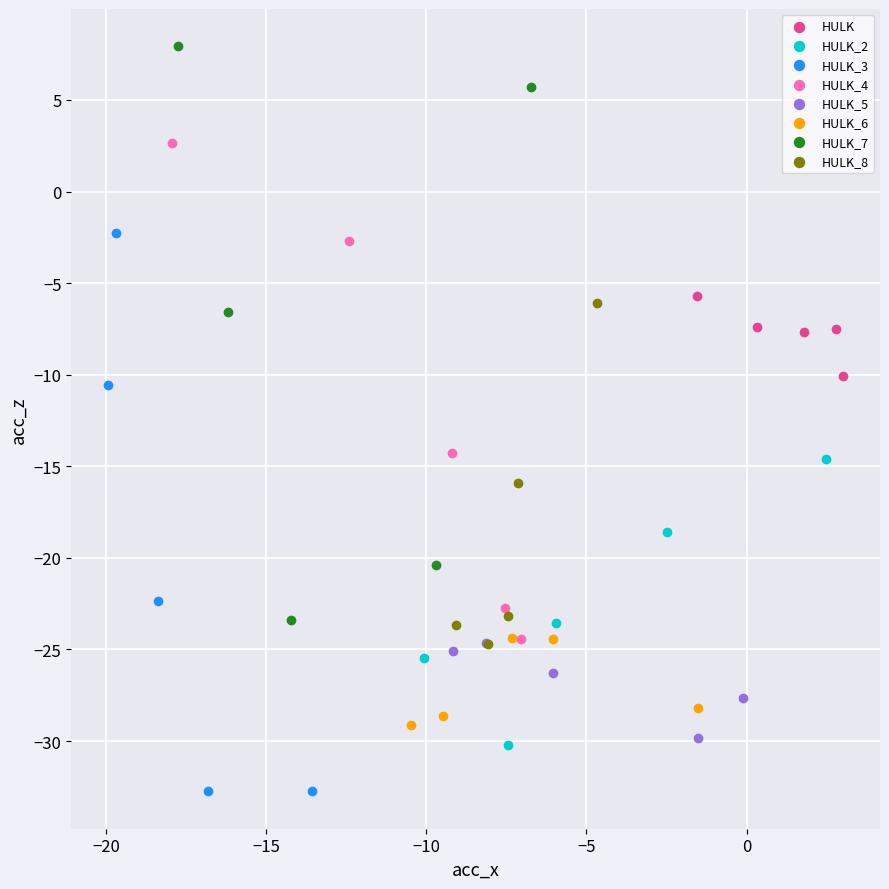

Which series contains the lowest Y value?

HULK_3